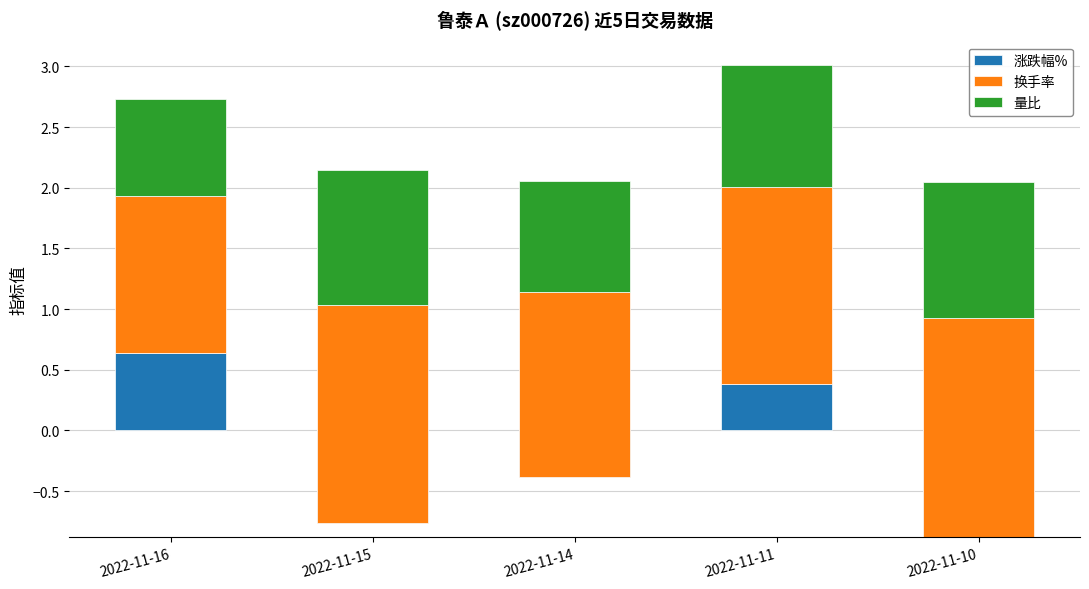

What are all the series names shown in the legend?

涨跌幅%, 换手率, 量比